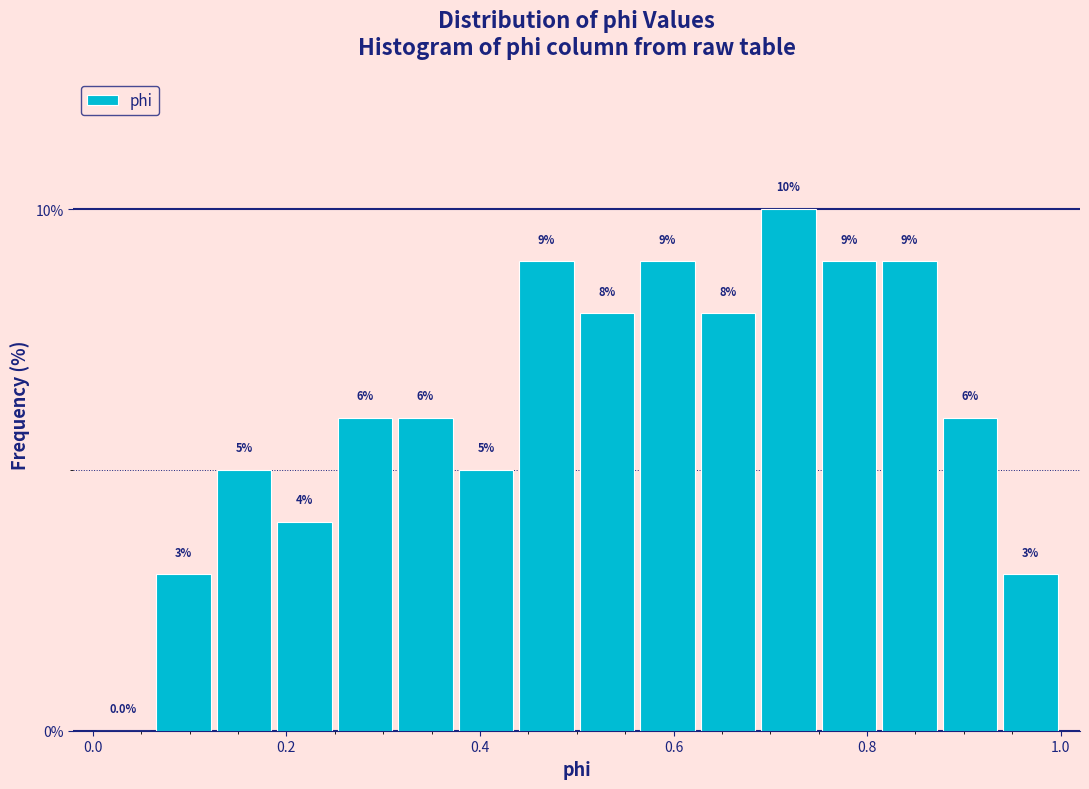

Around what value on the x-axis is the tallest bar? Give the approximate position of its centre, as read against the axis.

0.72